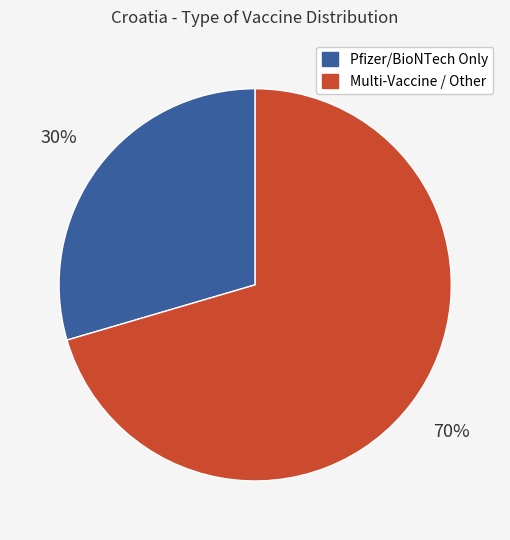

Does any single category account for the majority?

Yes